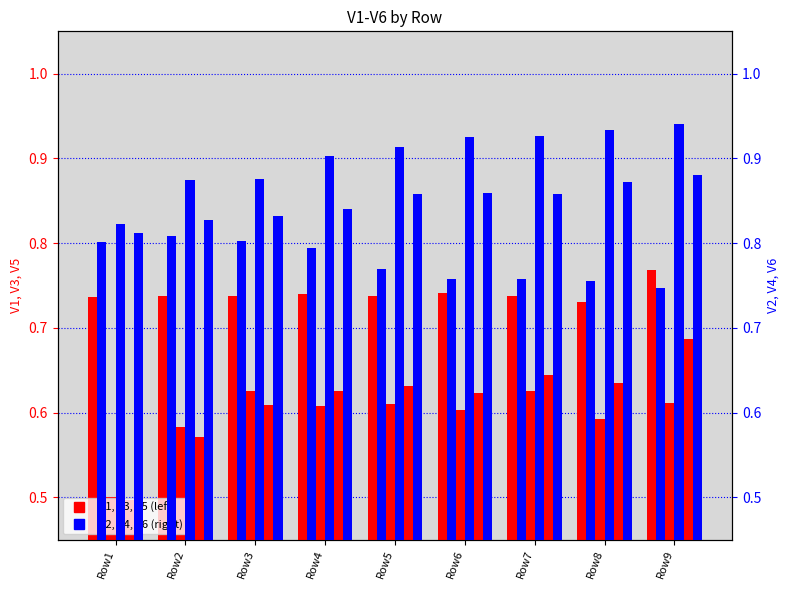

What is the smallest value displayed?

0.5